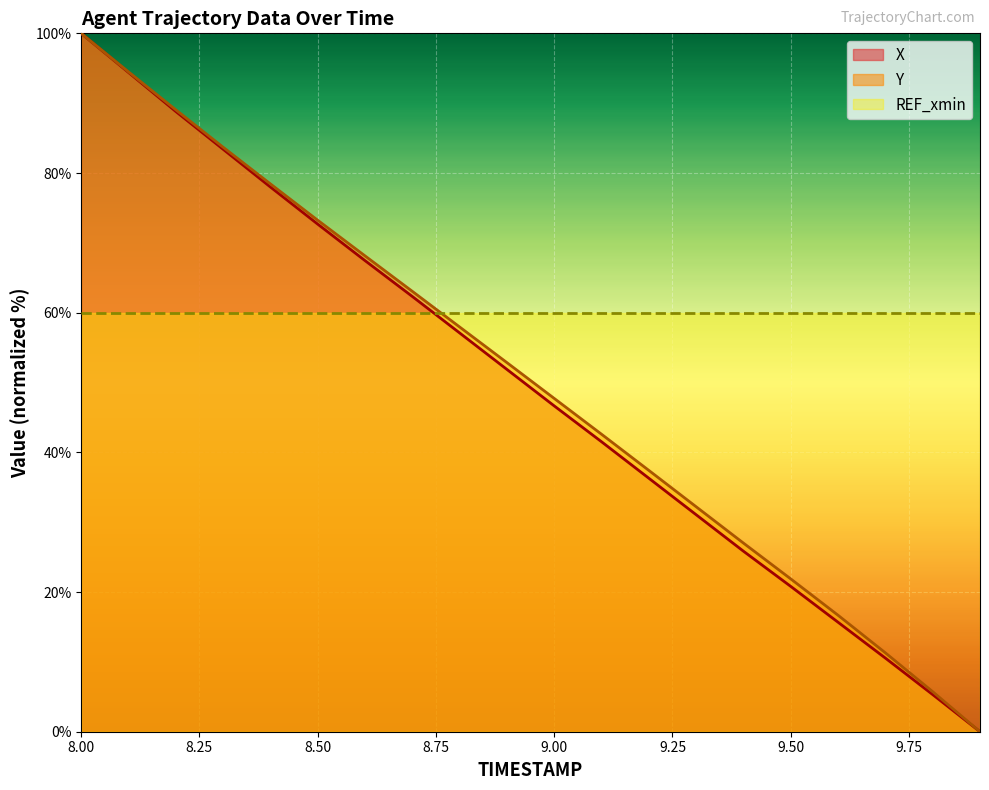

Which series has the widest spread of values?

X